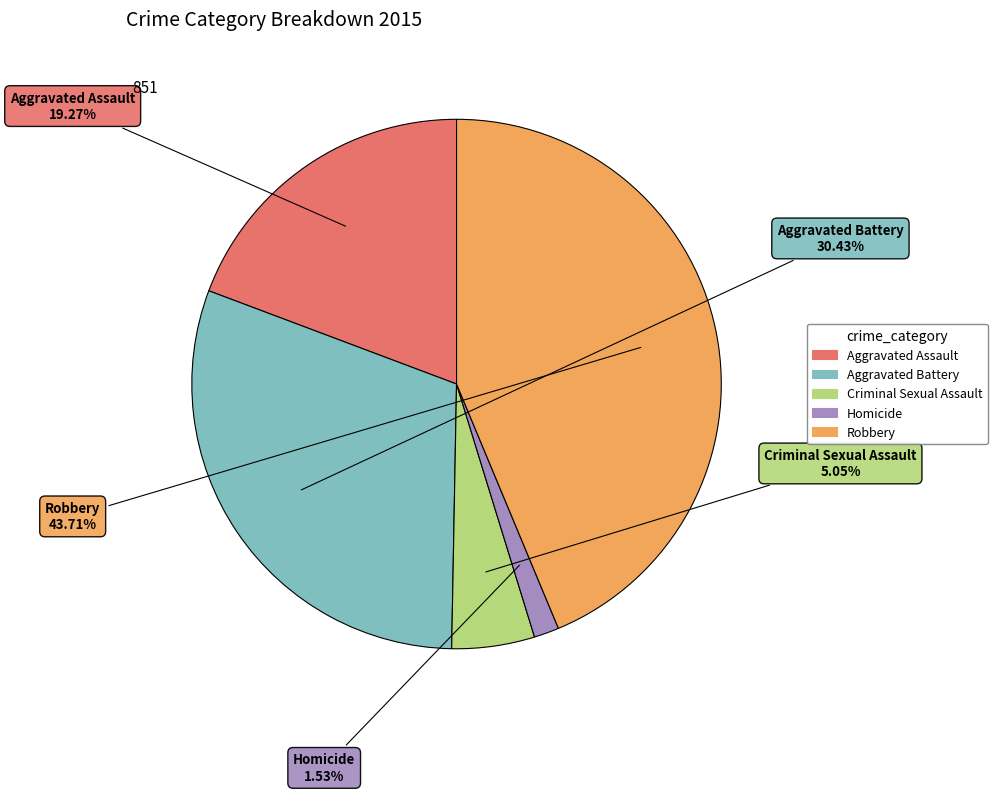

The Robbery slice represents 31% of the pie. True or false?

False